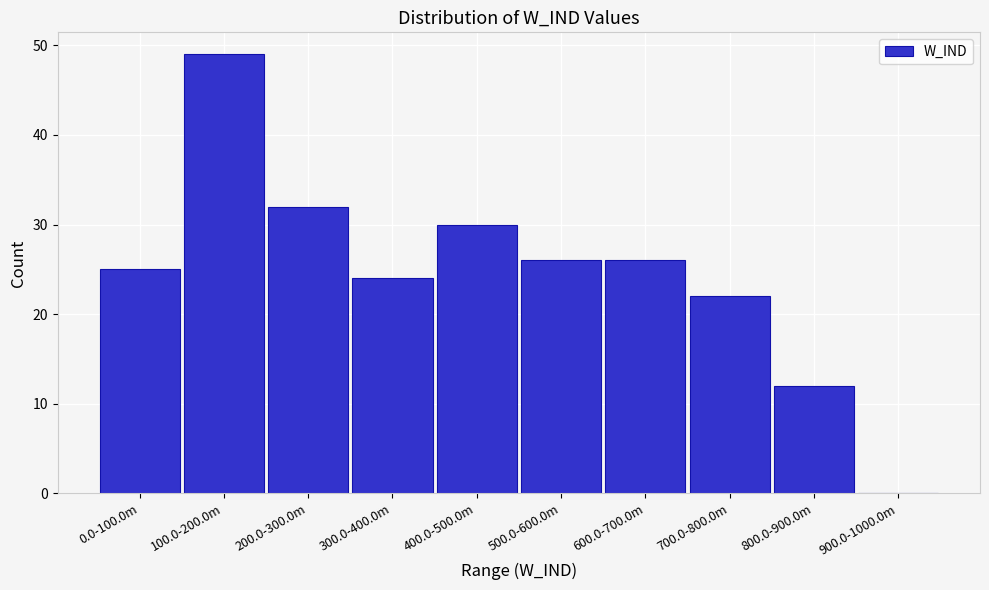

Reading left to right, transcribe all the data shown in this chart.

0.0-100.0m=25	100.0-200.0m=49	200.0-300.0m=32	300.0-400.0m=24	400.0-500.0m=30	500.0-600.0m=26	600.0-700.0m=26	700.0-800.0m=22	800.0-900.0m=12	900.0-1000.0m=0